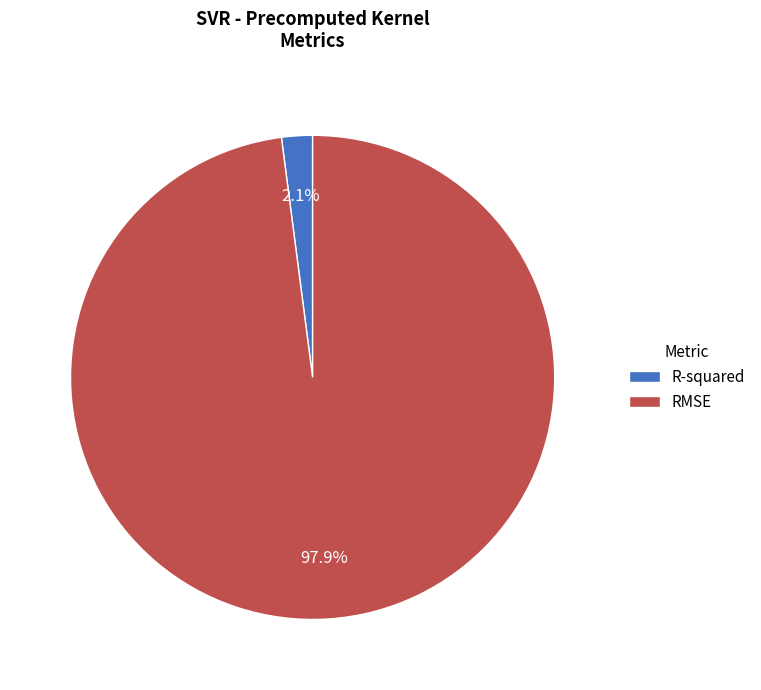

To the nearest percent, what is the difference between the largest and smallest slice percentages?

96%